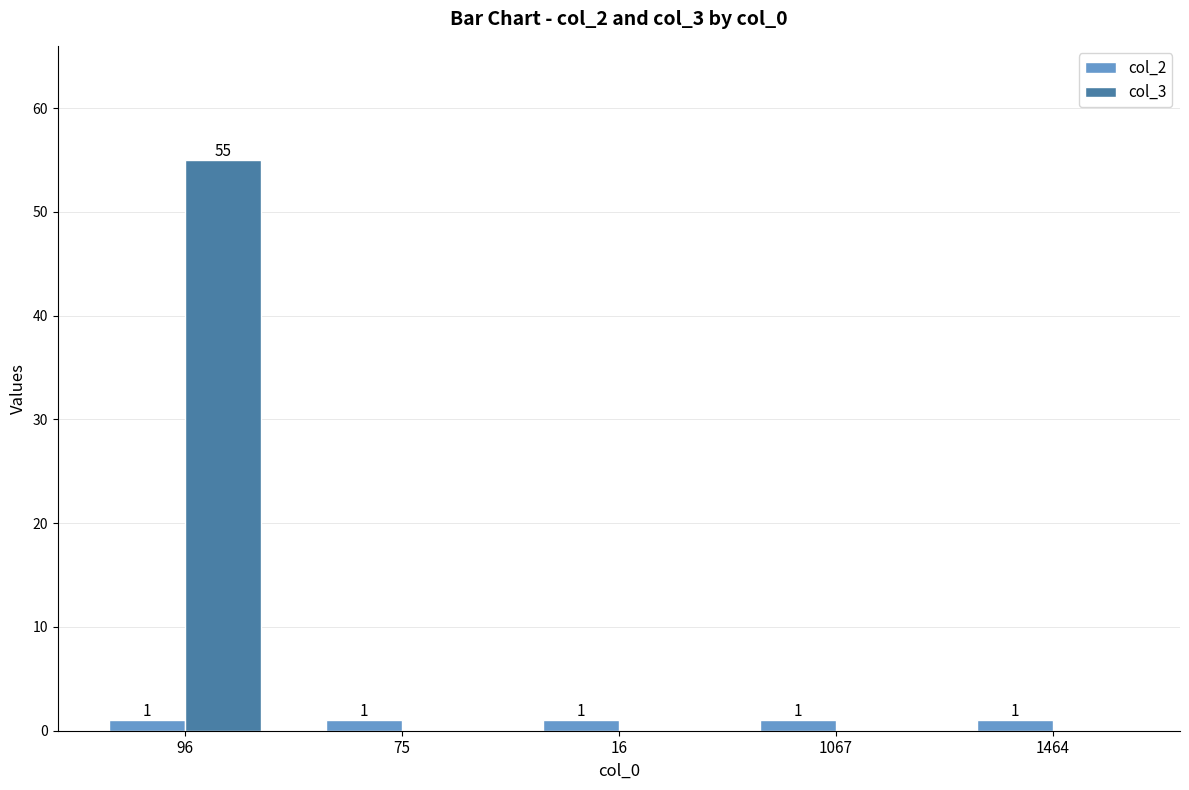

The value of col_2 at 1067 is 1. True or false?

True